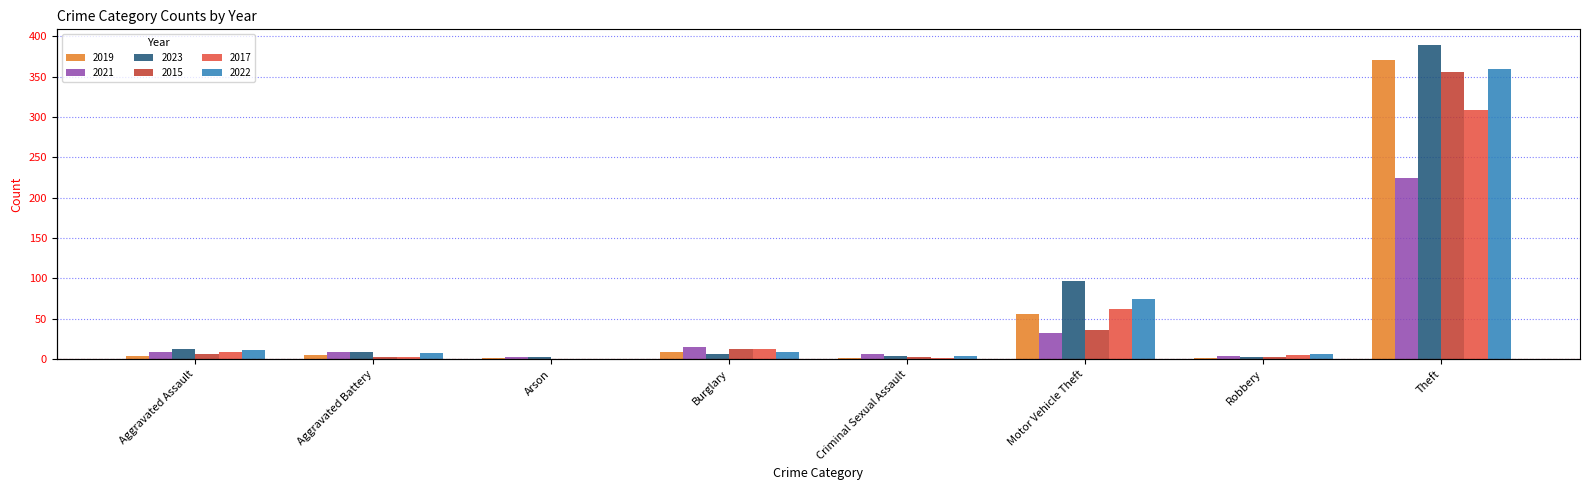

What is the sum of the 2022 values at Robbery and Criminal Sexual Assault?

10